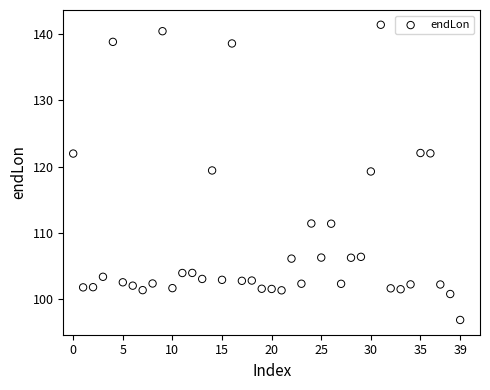

What is the range of Y values (max minus min)?

44.6